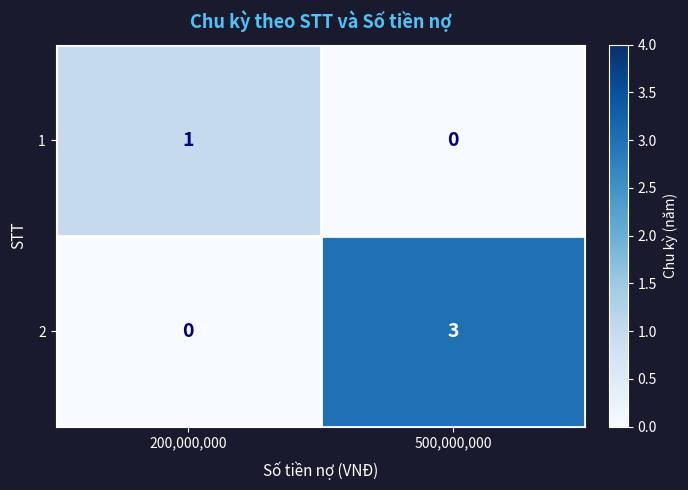

True or false: 2 has a value of 1 at 200,000,000.

False